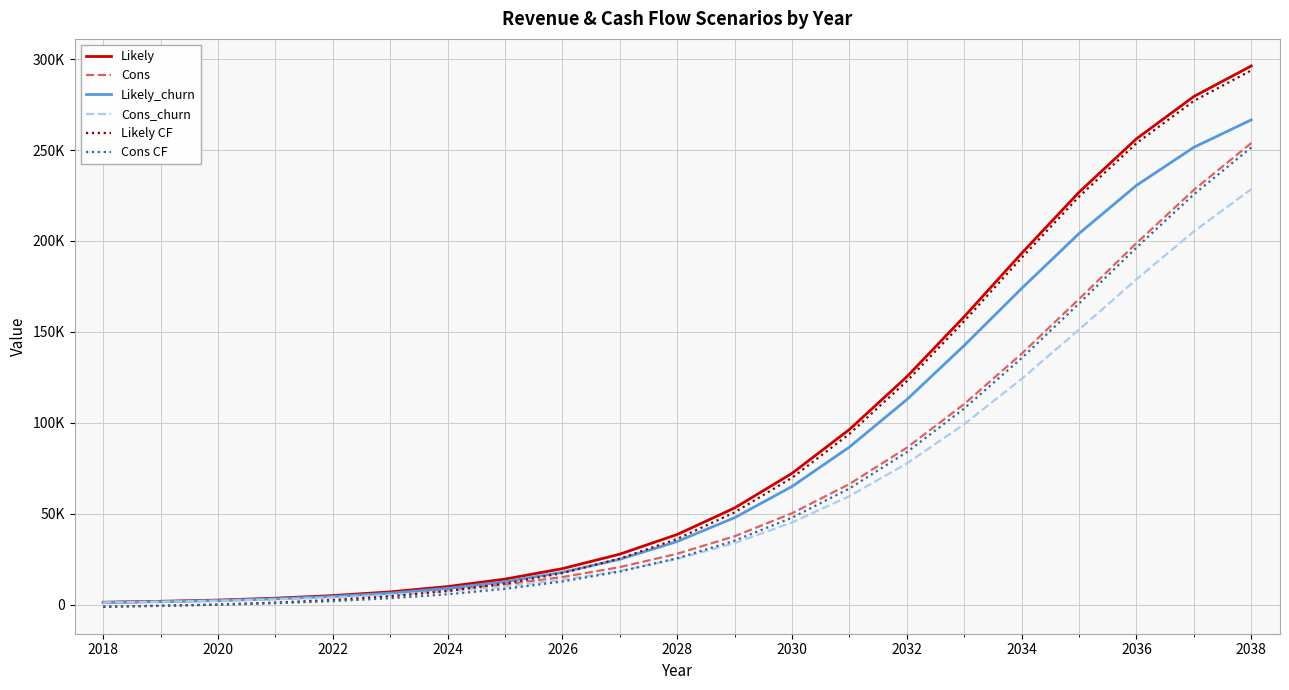

What are all the series names shown in the legend?

Likely, Cons, Likely_churn, Cons_churn, Likely CF, Cons CF